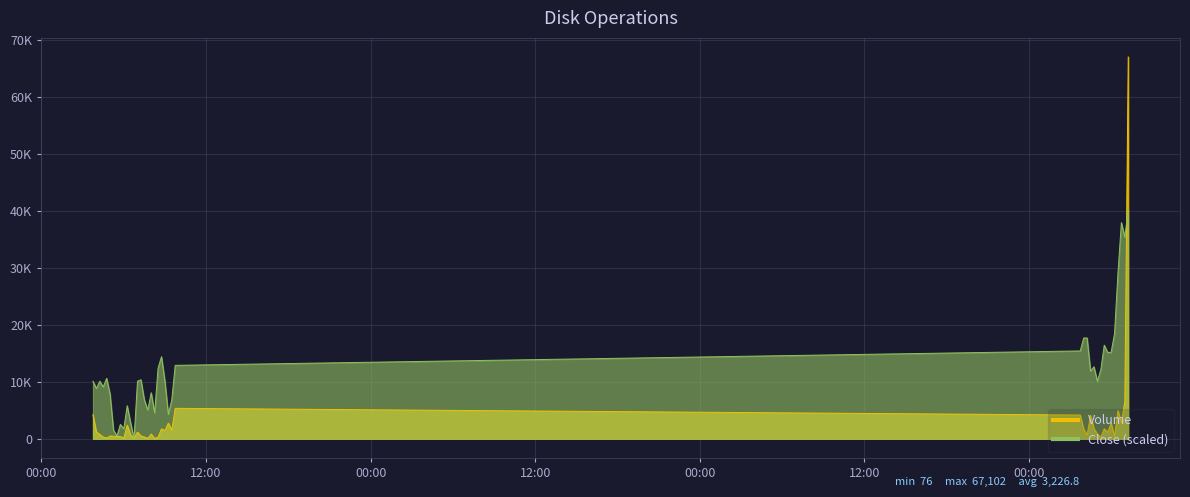

Reading left to right, what are all the values shown in this chart?

Volume: 4242.0	1206.0	772.0	315.0	145.0	503.0	466.0	421.0	399.0	160.0	2420.0	634.0	120.0	1172.0	515.0	331.0	80.0	844.0	76.0	298.0	1772.0	1455.0	2765.0	1506.0	5364.0	4186.0	1668.0	676.0	4135.0	1798.0	819.0	296.0	1769.0	1155.0	2738.0	428.0	4956.0	2829.0	6536.0	67102.0
Close: 10128.6	8862.5	10128.6	9115.7	10635.0	7849.6	1519.2	506.5	2532.1	1772.5	5823.9	2785.3	0.0	10128.6	10381.7	6836.8	5064.3	8102.9	4557.8	12407.6	14433.3	10128.6	4304.7	6836.8	12913.9	15446.0	17725.0	17725.0	11901.1	12660.7	10128.6	12154.3	16459.0	15192.9	15192.9	18484.6	29119.7	37982.2	35450.1	40261.2